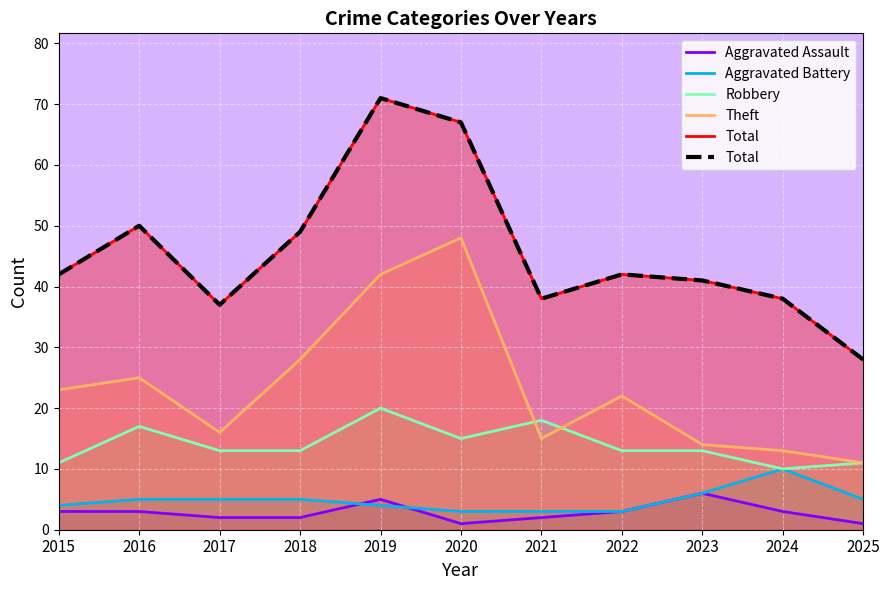

At how many categories does at least one series exceed 56?

2